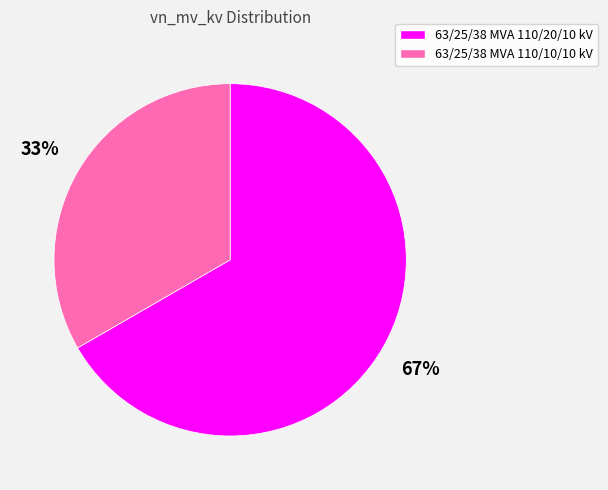

What is the majority slice?

63/25/38 MVA 110/20/10 kV